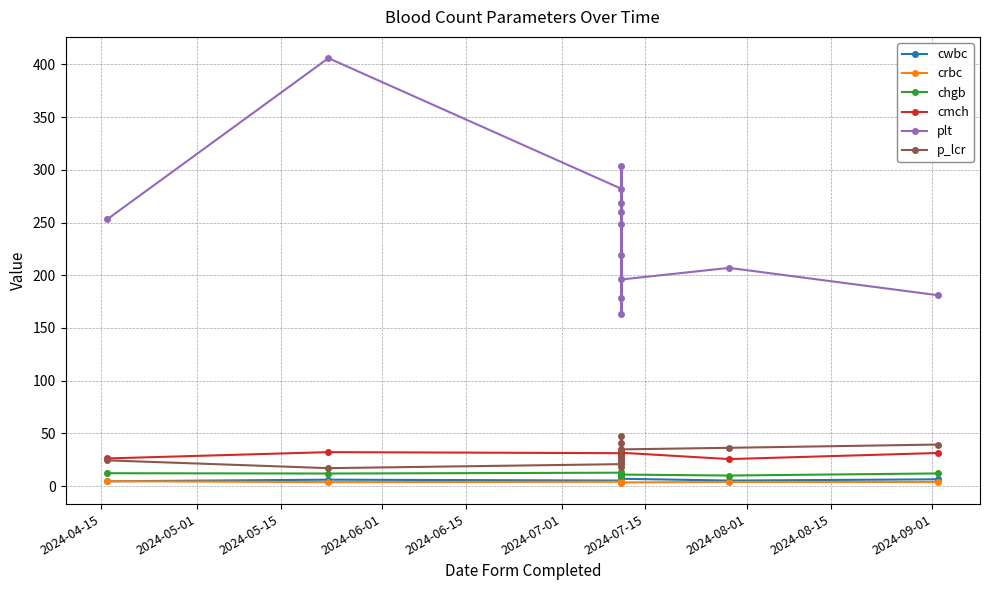

What is the difference between the p_lcr values at 2024-06-15 and 2024-07-15?

23.6